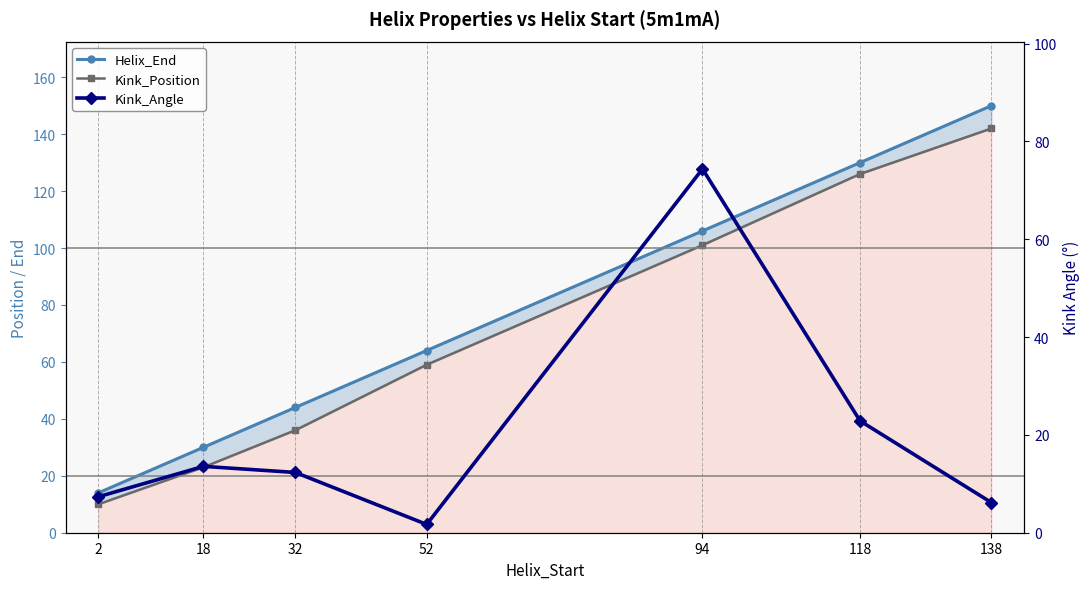

True or false: Helix_End and Kink_Angle intersect in this chart.

False